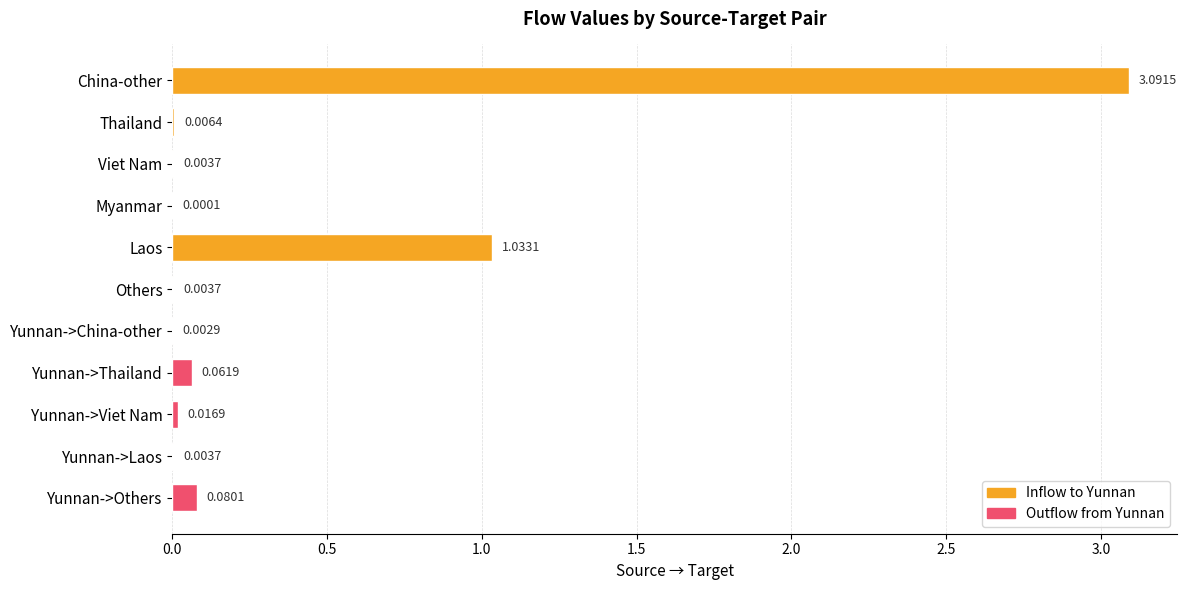

Count the number of categories in the chart.

11